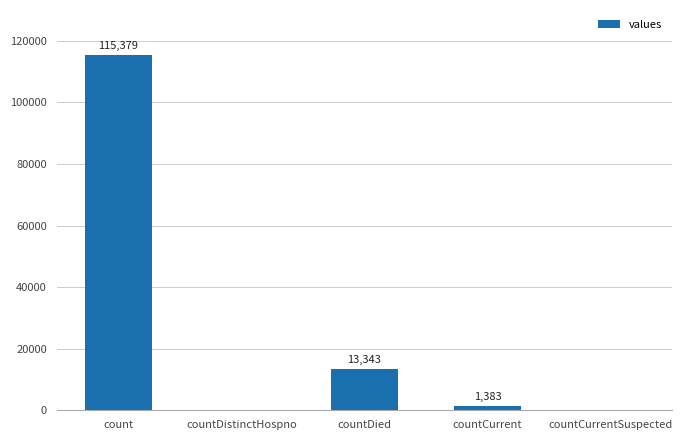

Reading left to right, list all the values displayed in this chart.

count=115379	countDistinctHospno=0	countDied=13343	countCurrent=1383	countCurrentSuspected=0